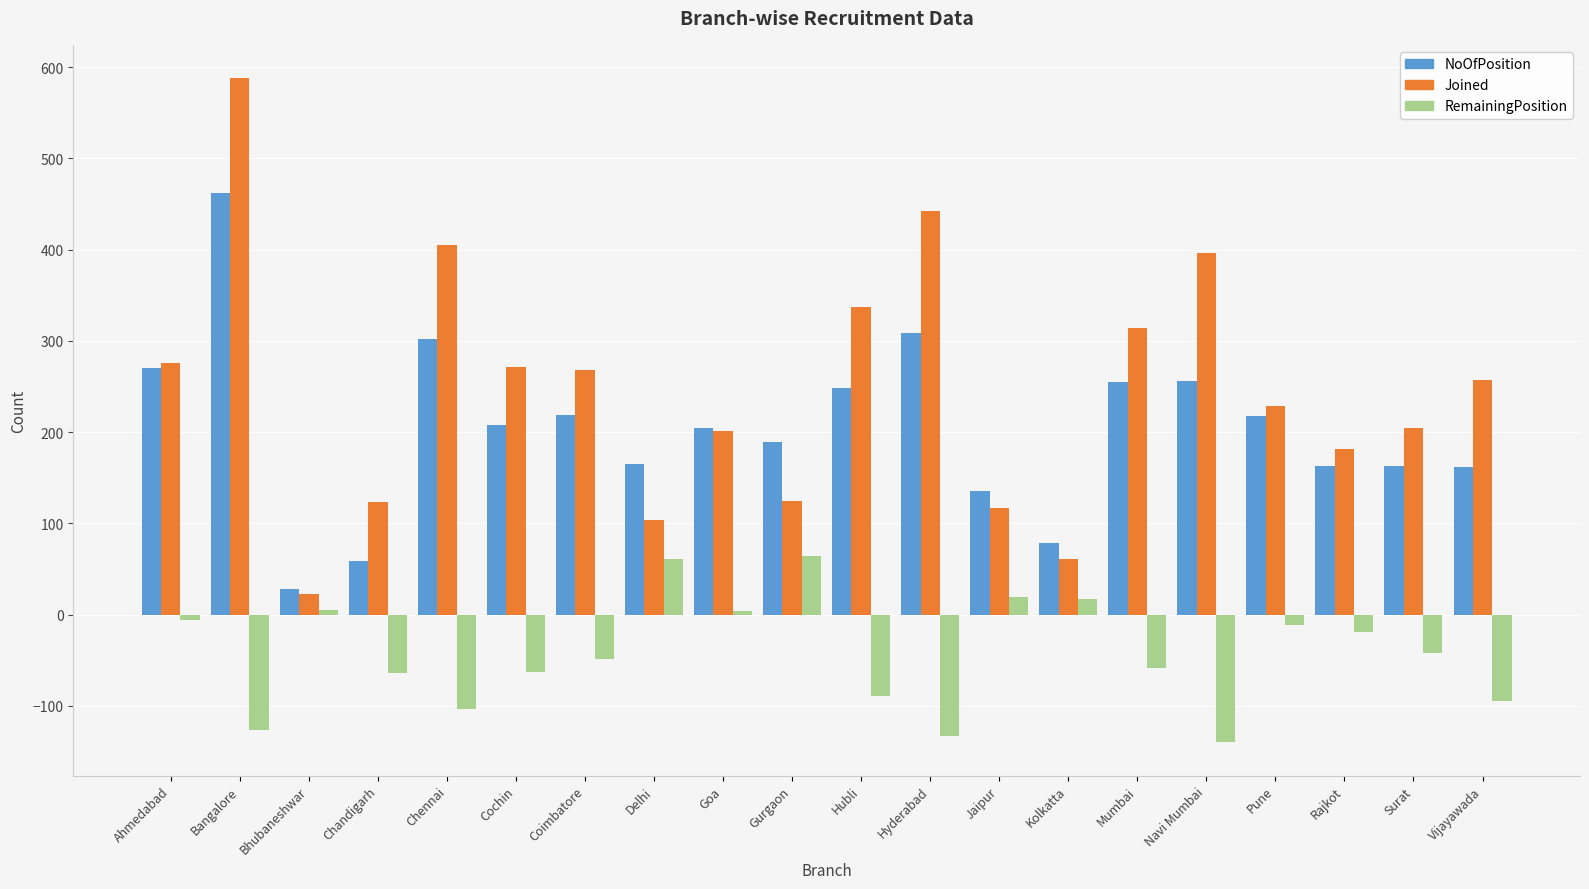

Which series changed the most between Chandigarh and Cochin?

NoOfPosition